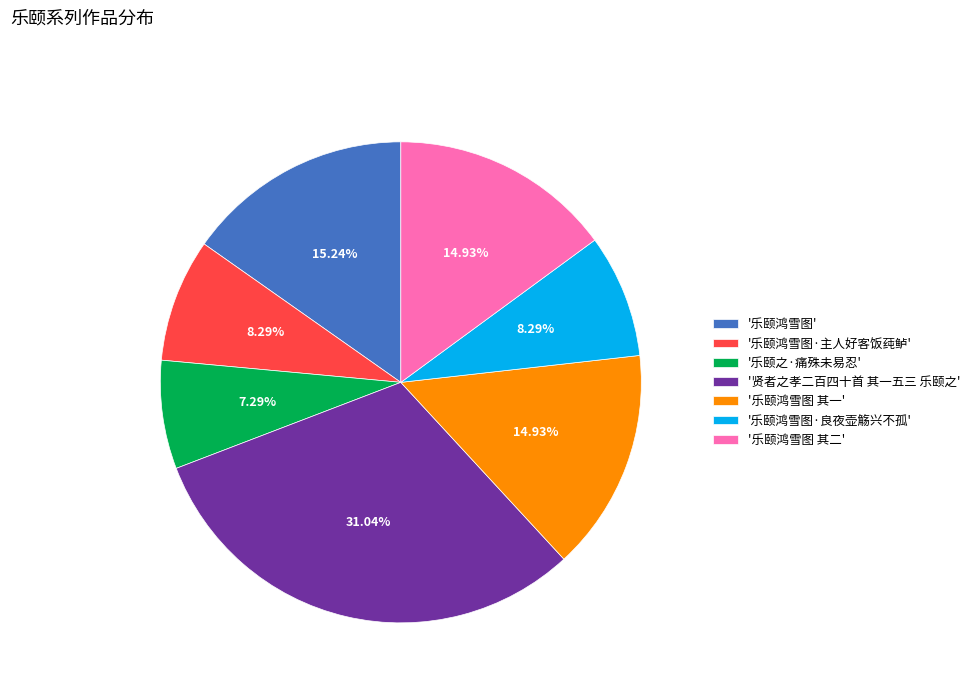

Which has a higher value, '贤者之孝二百四十首 其一五三 乐颐之' or '乐颐鸿雪图'?

'贤者之孝二百四十首 其一五三 乐颐之'